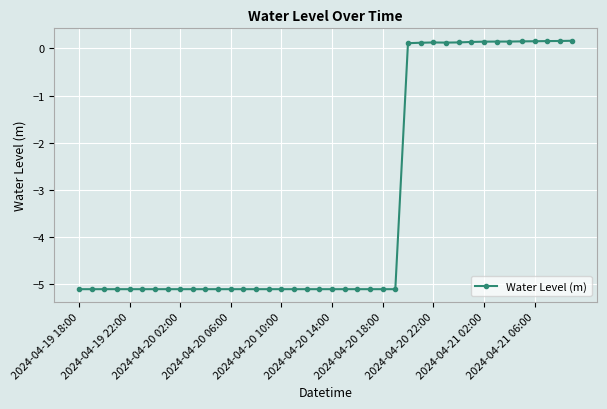

What is the minimum value shown in the chart?

-5.1